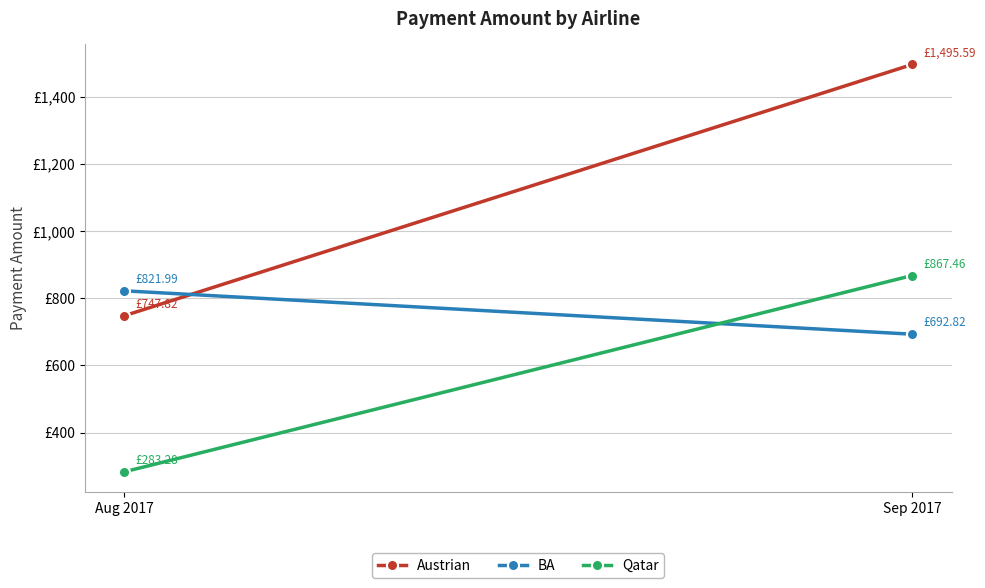

What is the difference between the maximum and minimum values in the BA series?

129.2